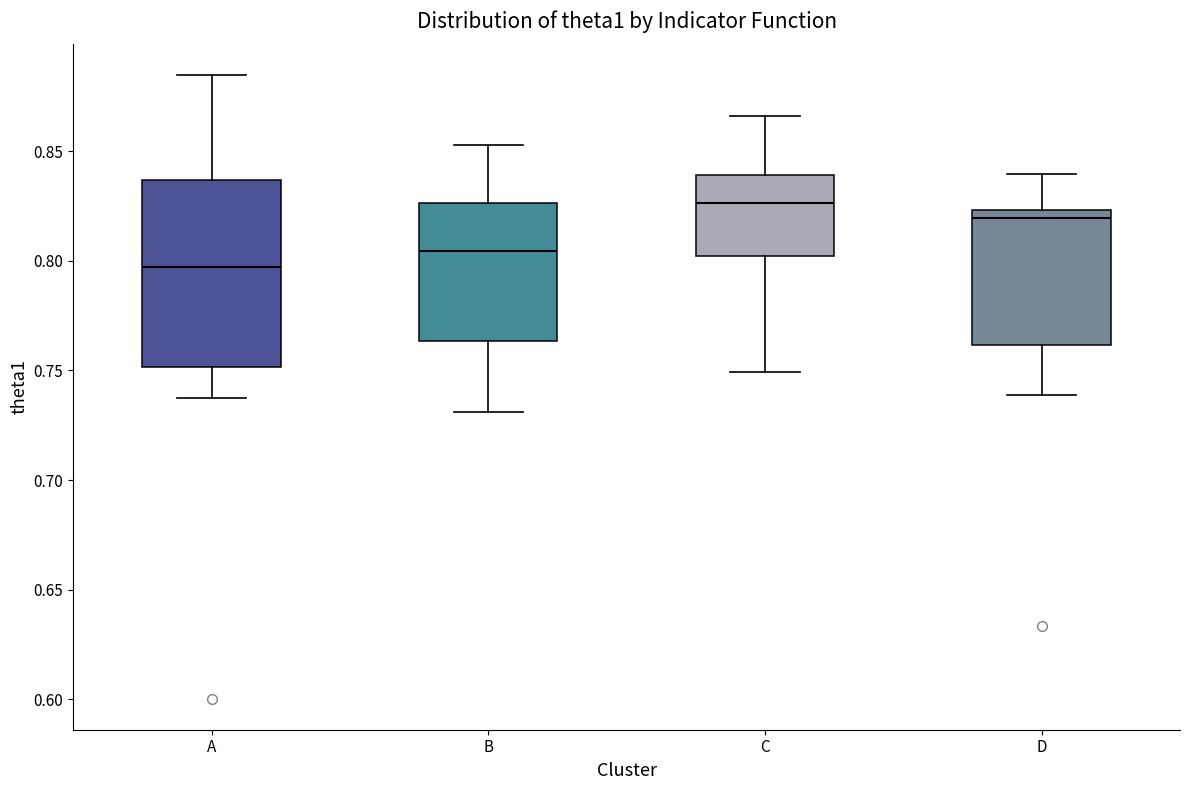

Reading left to right, read every box against the y-axis: the position of its median line, the range the box covers, and the ends of its whiskers. The values are not printed on the chart, so give them approximately, as read against the axis.

A: median 0.795, box 0.750 to 0.835, whiskers 0.735 to 0.885
B: median 0.805, box 0.765 to 0.825, whiskers 0.730 to 0.855
C: median 0.825, box 0.800 to 0.840, whiskers 0.750 to 0.865
D: median 0.820, box 0.760 to 0.825, whiskers 0.740 to 0.840